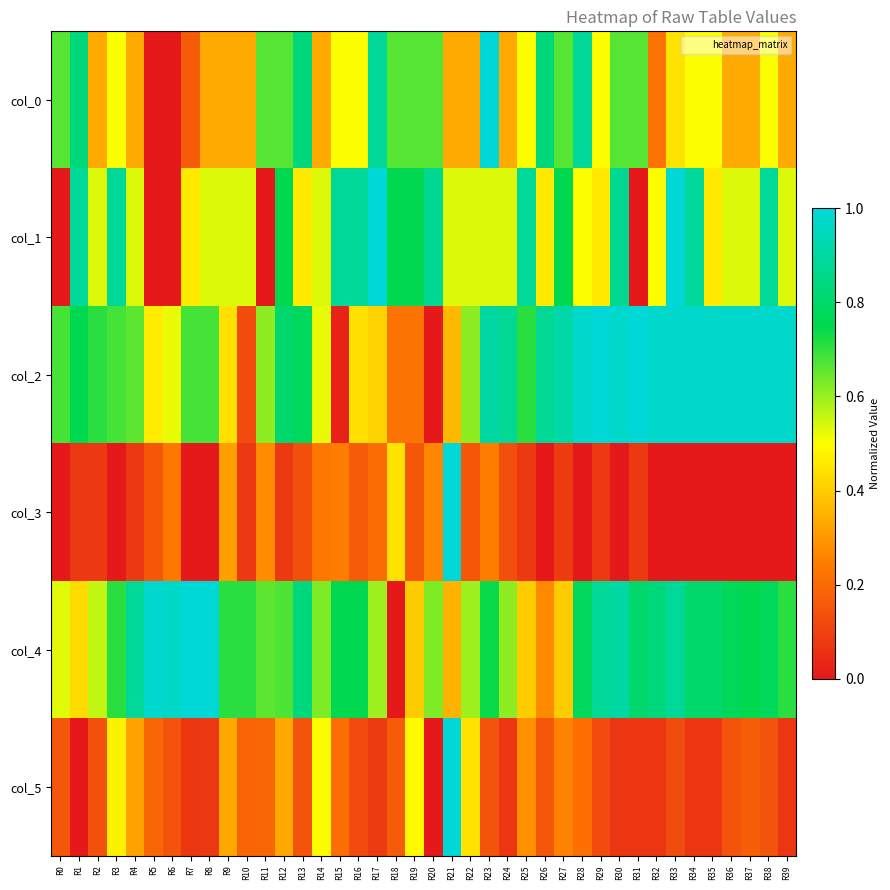

Count the number of data series in this chart.

6